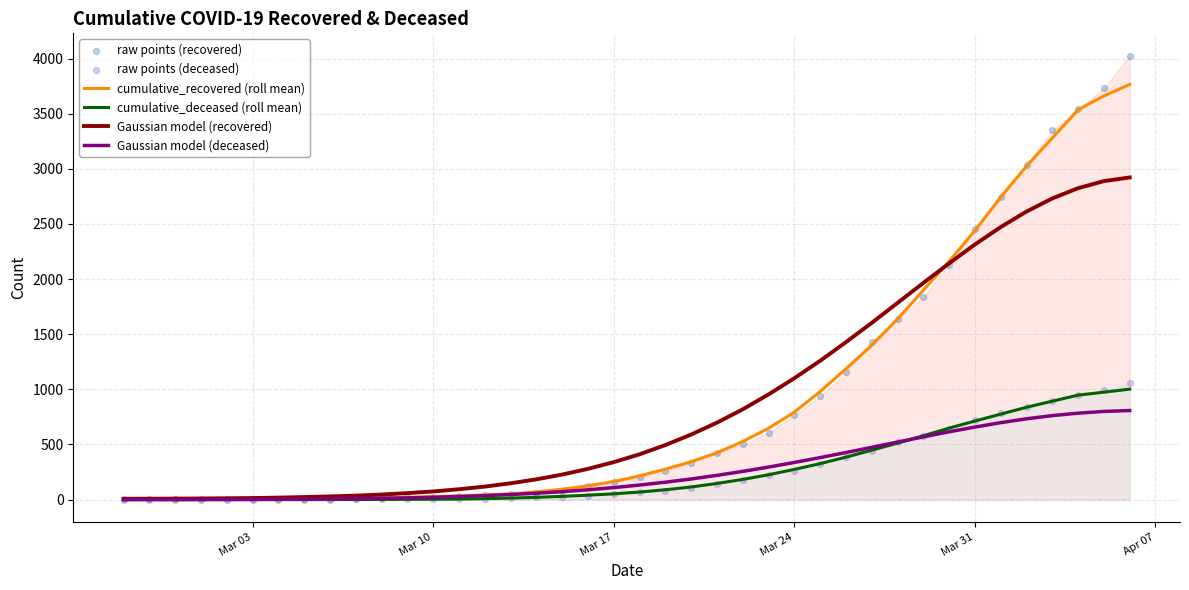

At how many categories does at least one series exceed 2926?

5